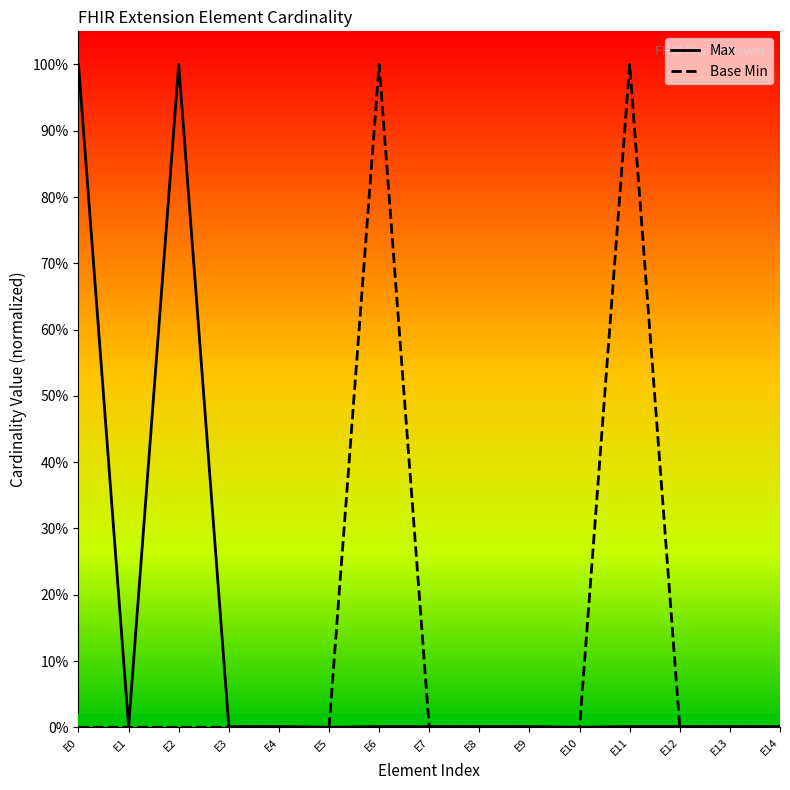

Between E4 and E10, which series saw the biggest shift?

Max